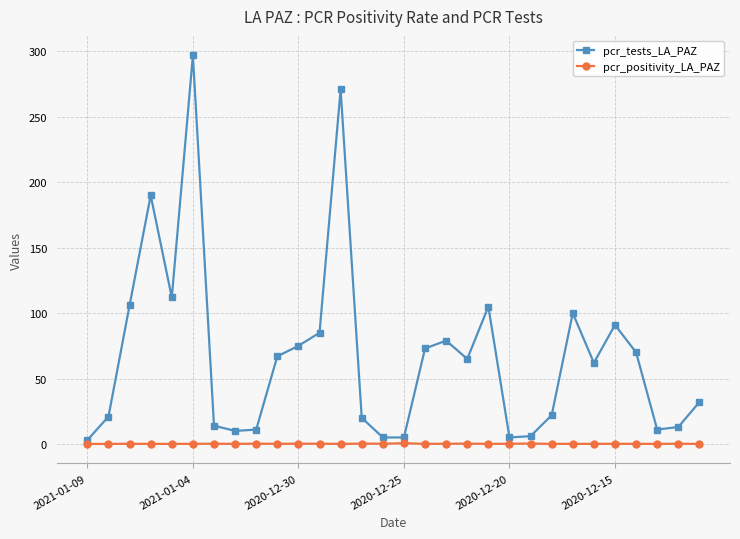

What is the greatest value displayed?

297.0